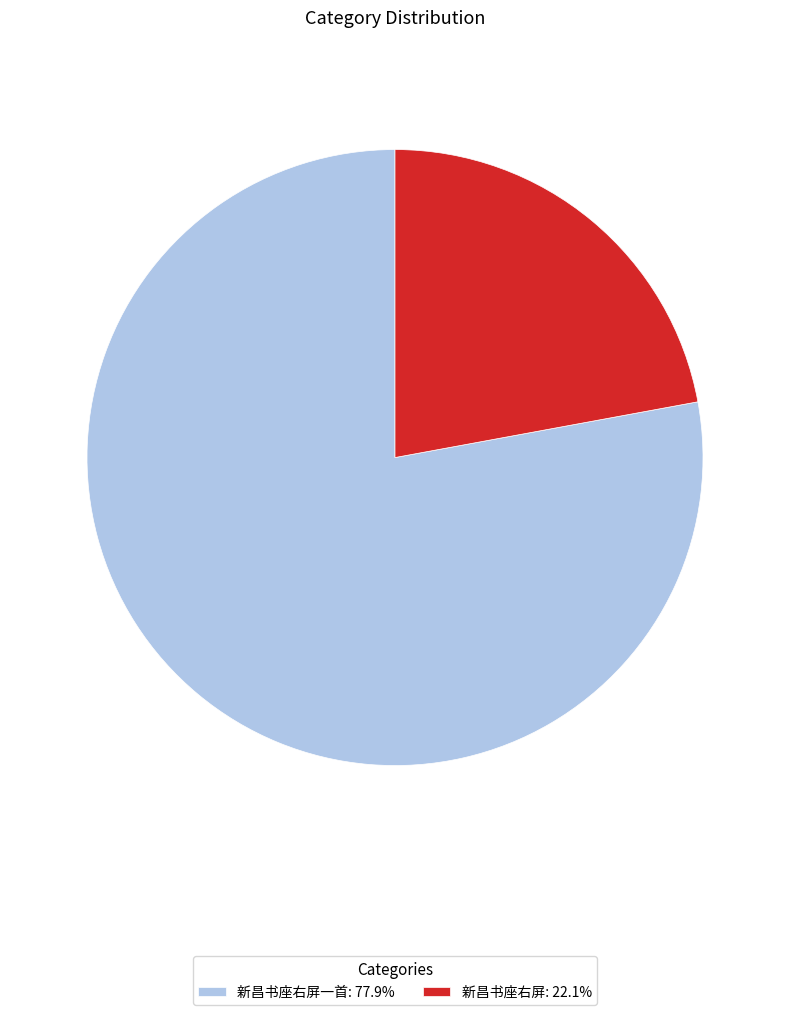

Does any single category account for the majority?

Yes